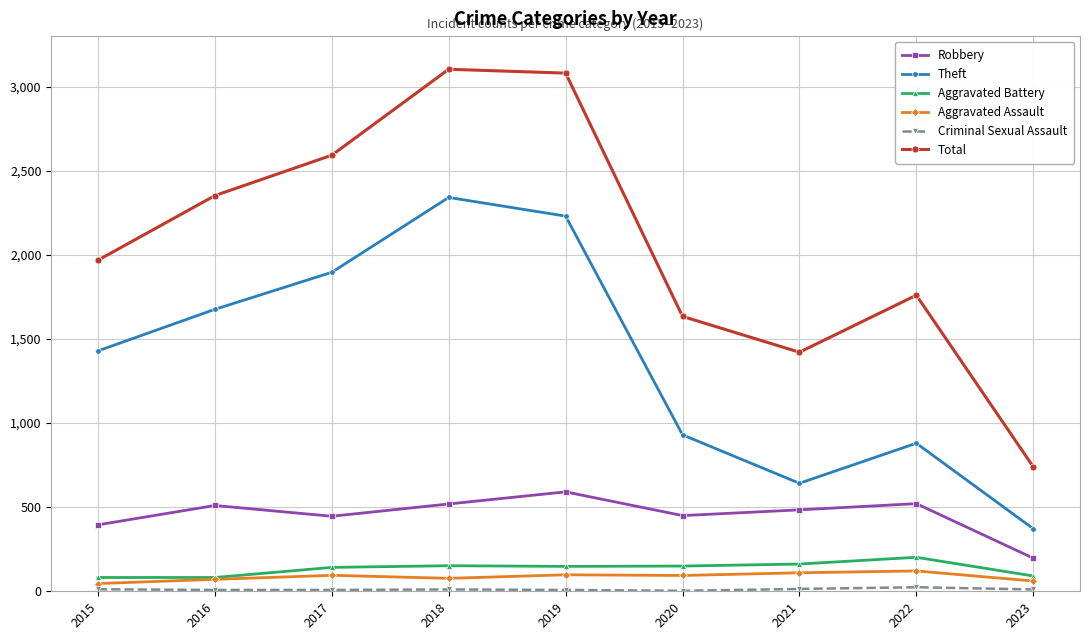

What is the total value across all series at 2017?

5179